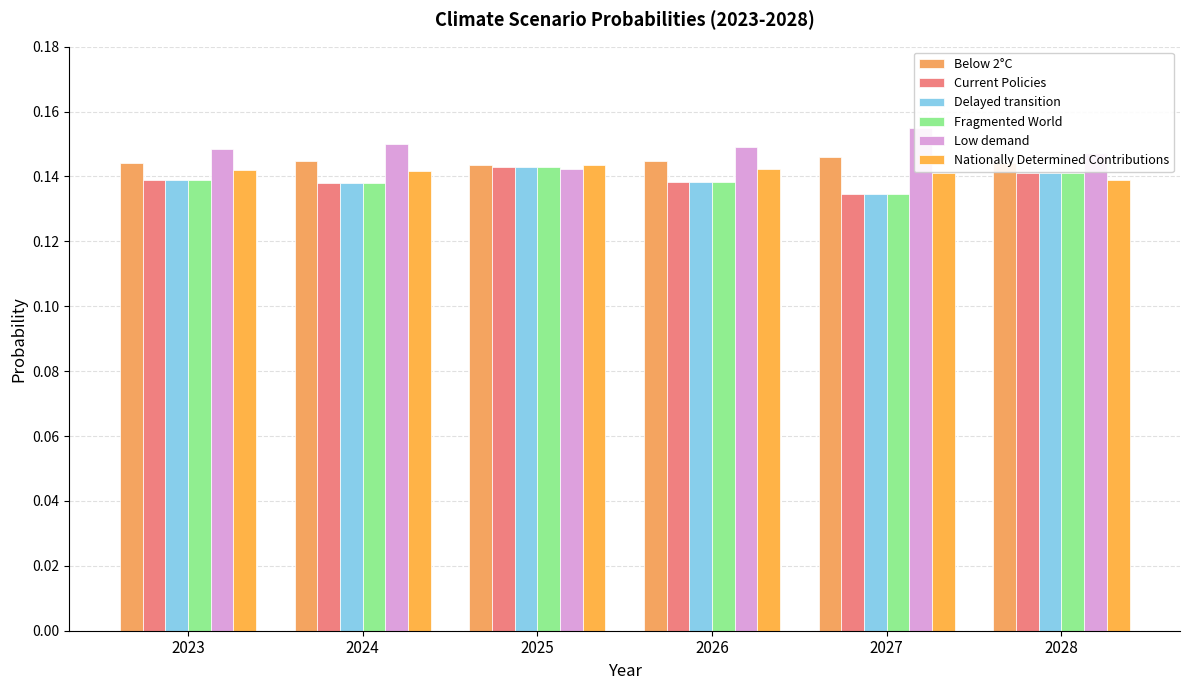

What is the minimum value for Delayed transition?

0.1